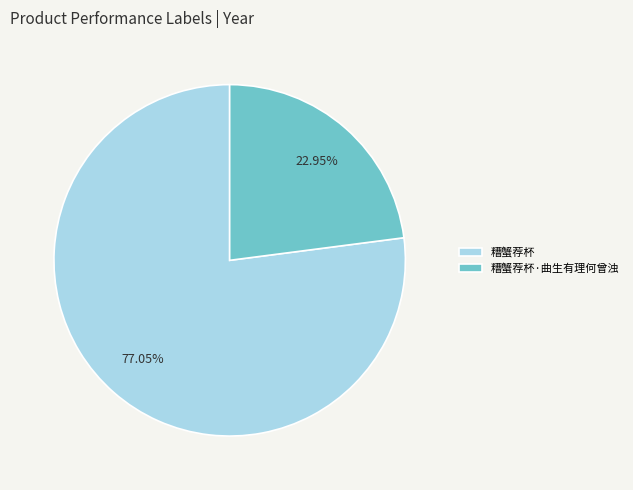

Is it true that 糟蟹荐杯 is 77% of the pie?

True